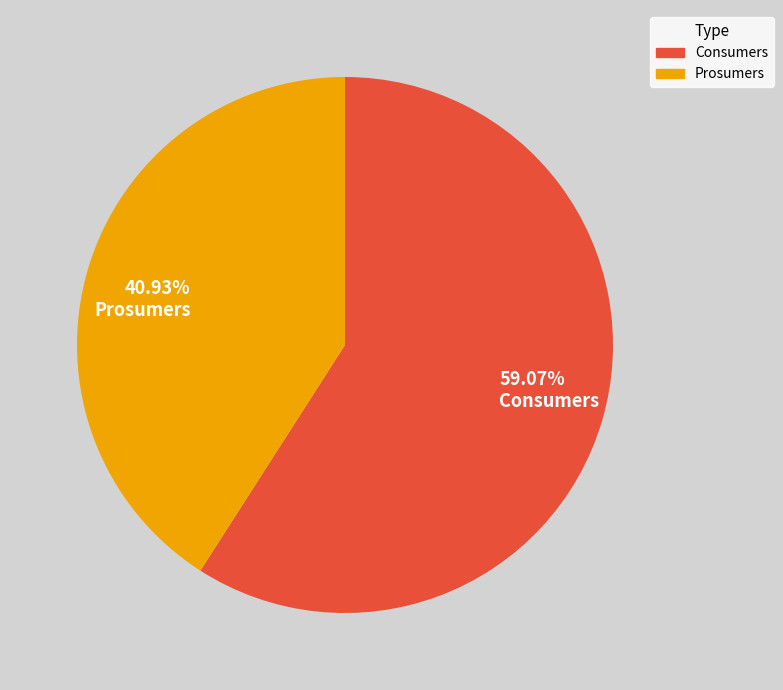

True or false: Consumers accounts for 59% of the total.

True